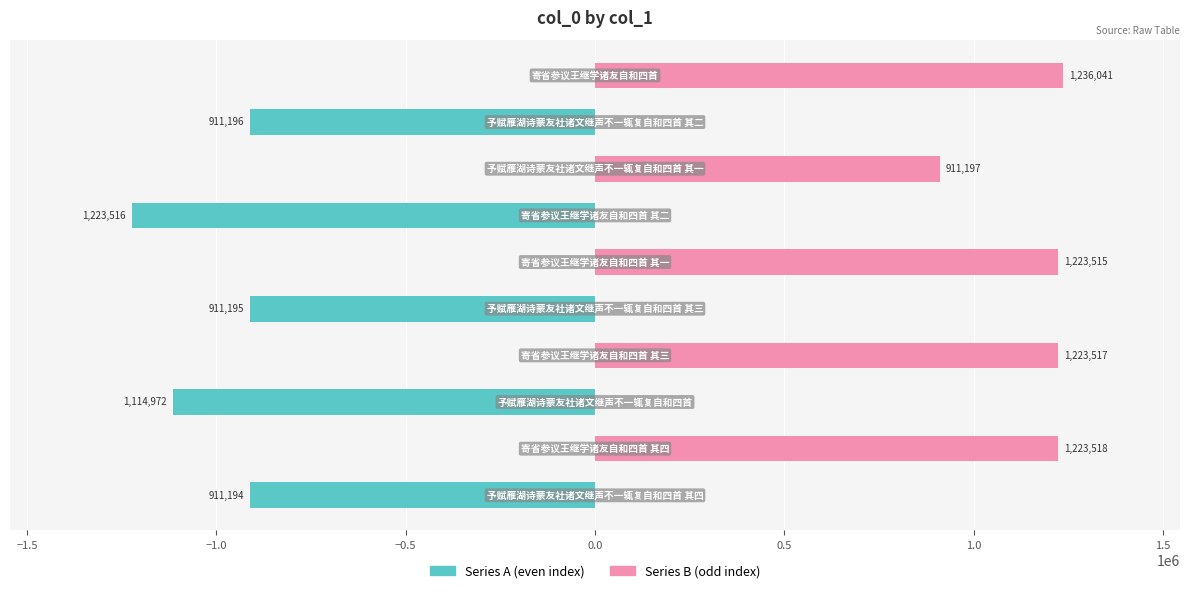

The Series A (even) series shows 0 at 0.5. True or false?

True